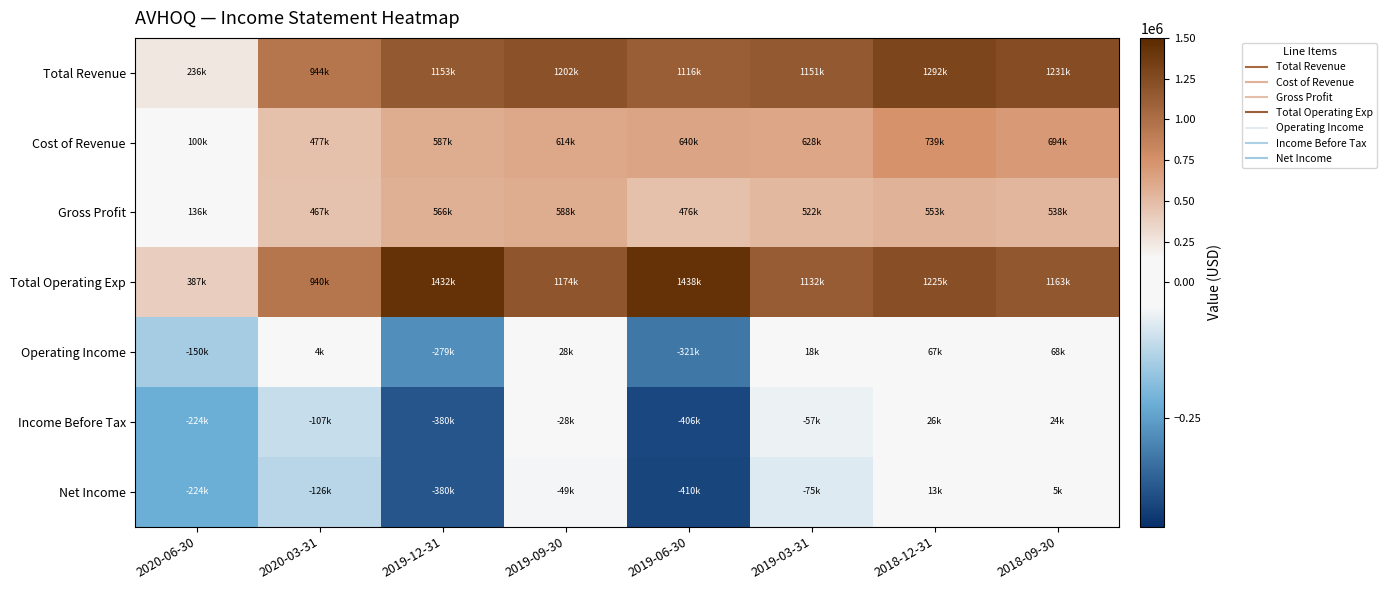

Which series changed the most between 2019-06-30 and 2018-09-30?

Income Before Tax